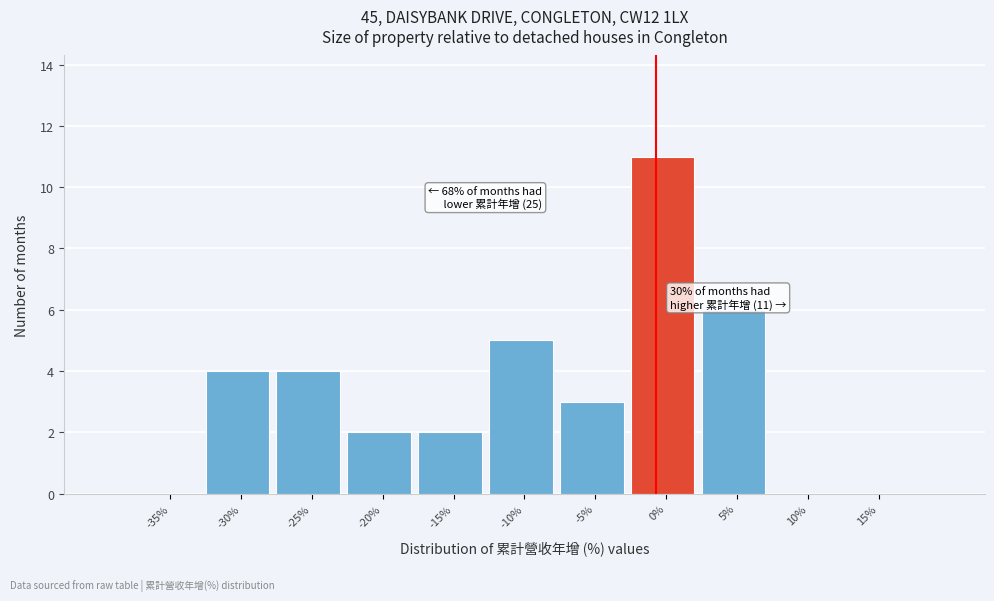

Reading left to right, transcribe all the data shown in this chart.

-35%=0	-30%=4	-25%=4	-20%=2	-15%=2	-10%=5	-5%=3	0%=11	5%=6	10%=0	15%=0